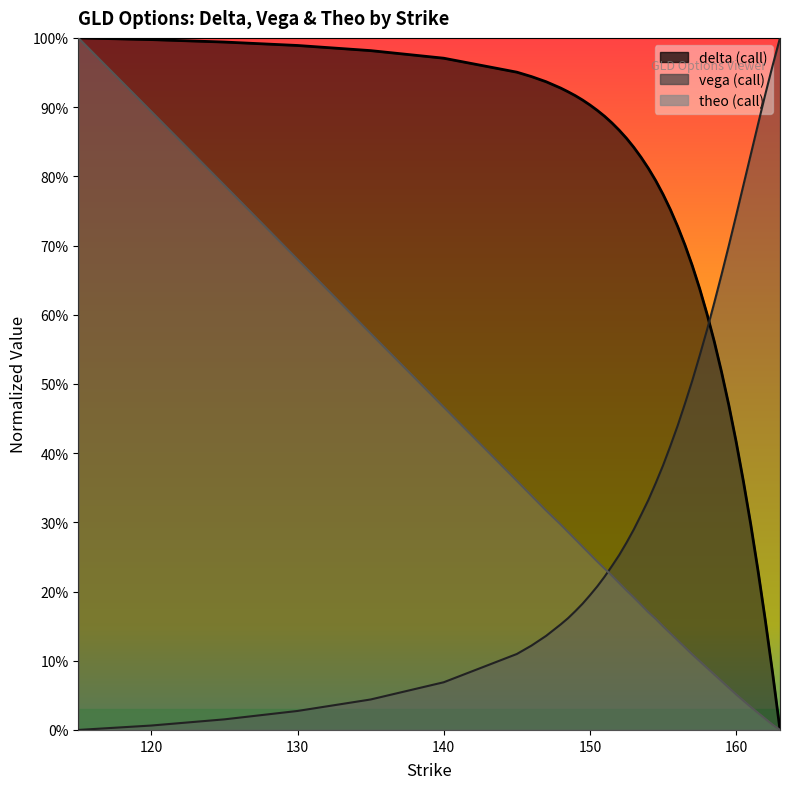

True or false: vega and delta cross at least once.

True